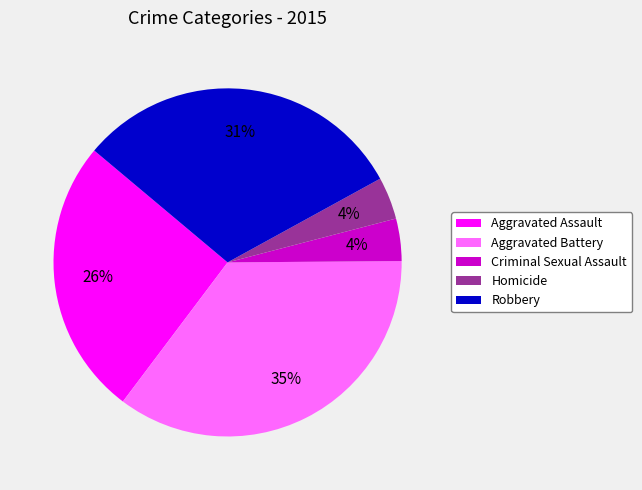

To the nearest percent, what is the difference between the largest and smallest slice percentages?

31%